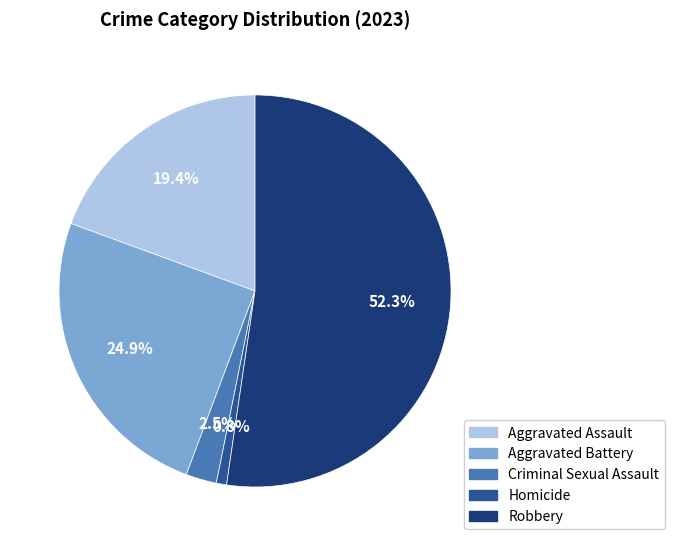

Does Robbery represent more than half of the total?

Yes